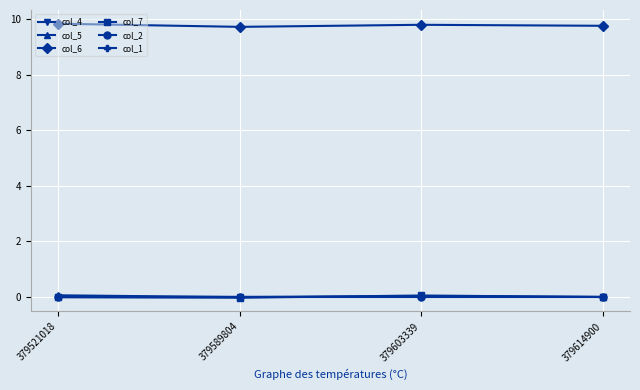

What are all the series names shown in the legend?

col_4, col_5, col_6, col_7, col_2, col_1